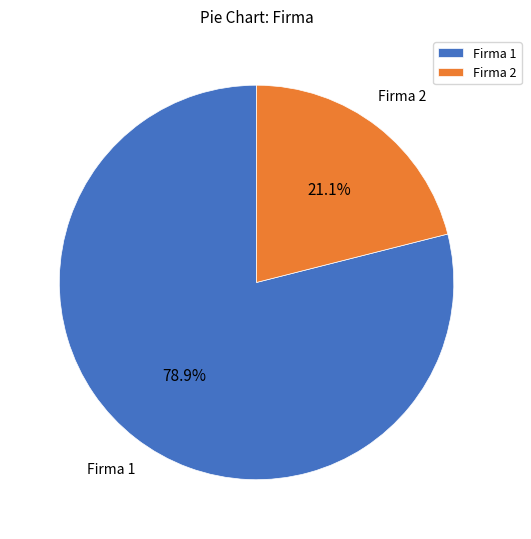

How many slices are in this pie chart?

2